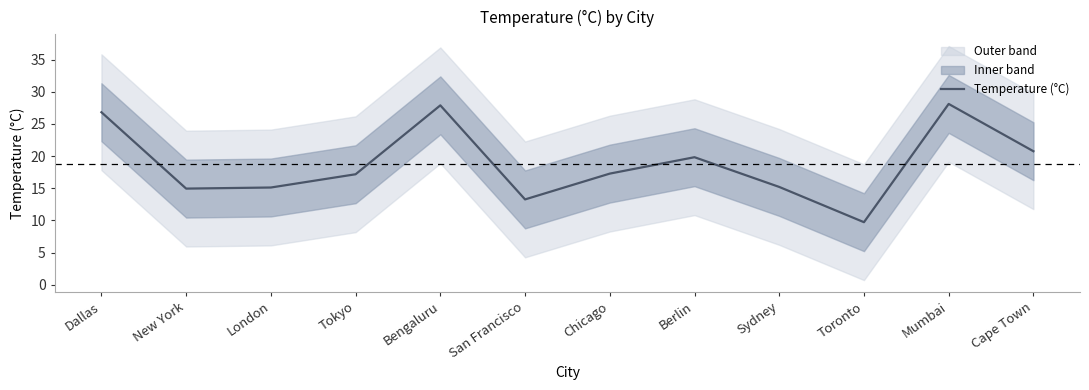

Read the value at Cape Town.

20.8